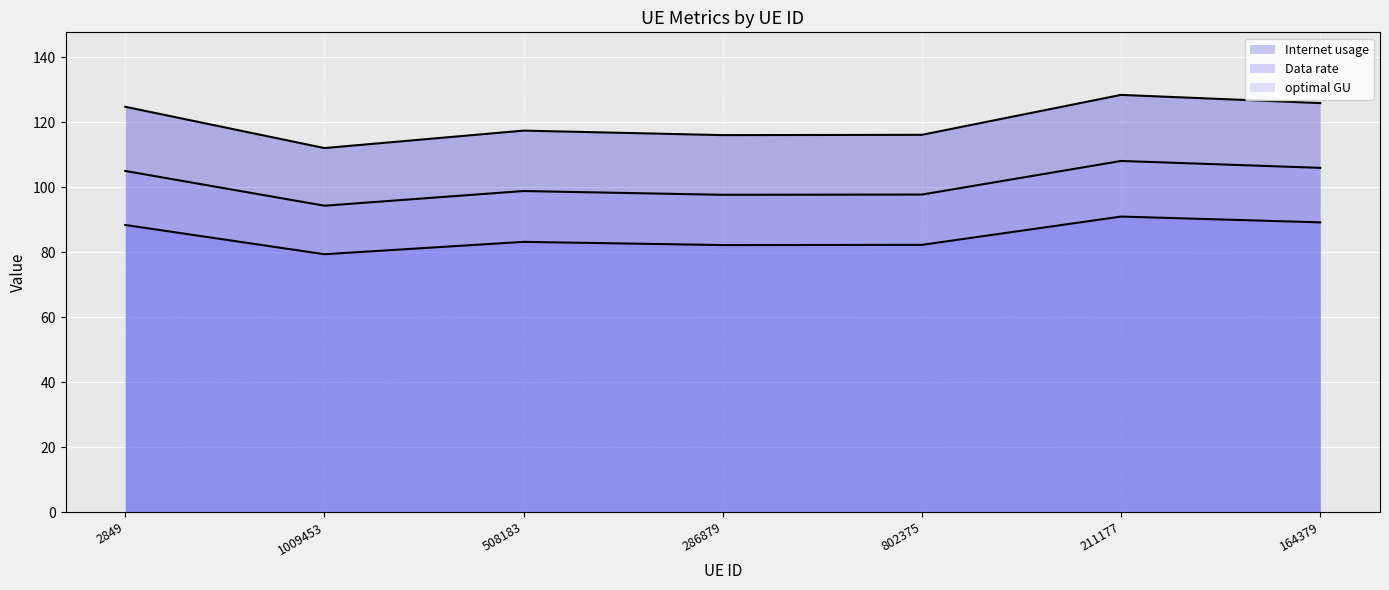

What is the difference between the maximum and minimum values in the Internet usage series?

16.4